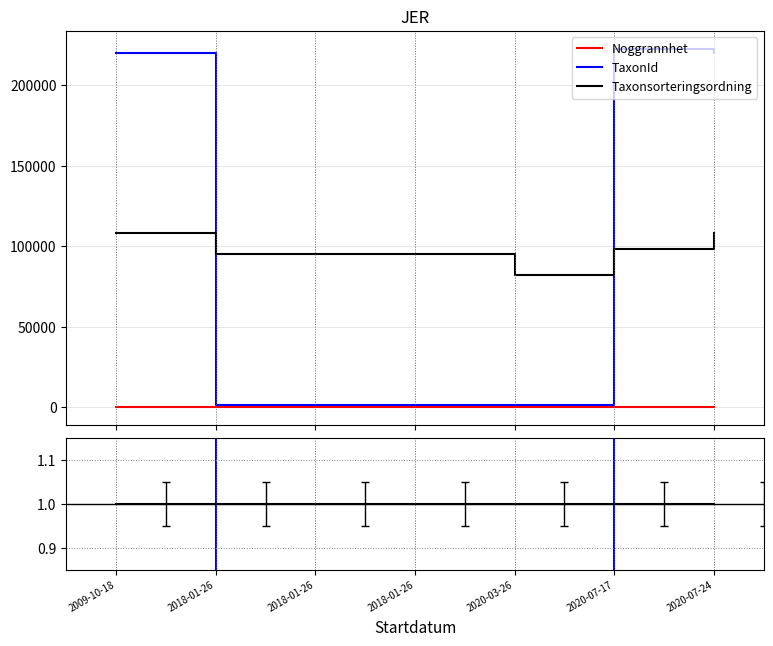

What is the label of the 6th point from the left?

2020-07-17